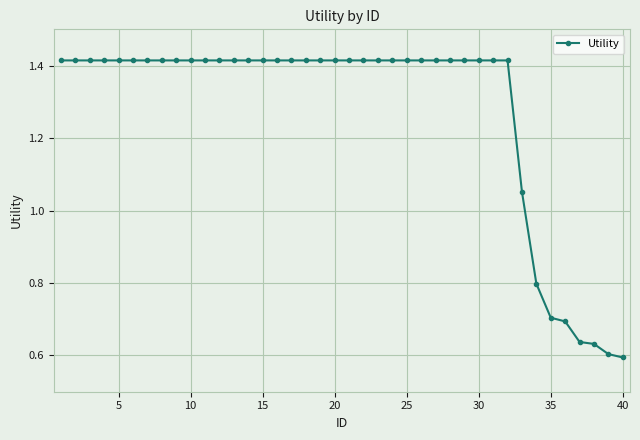

What is the difference between the maximum and minimum values?

0.8